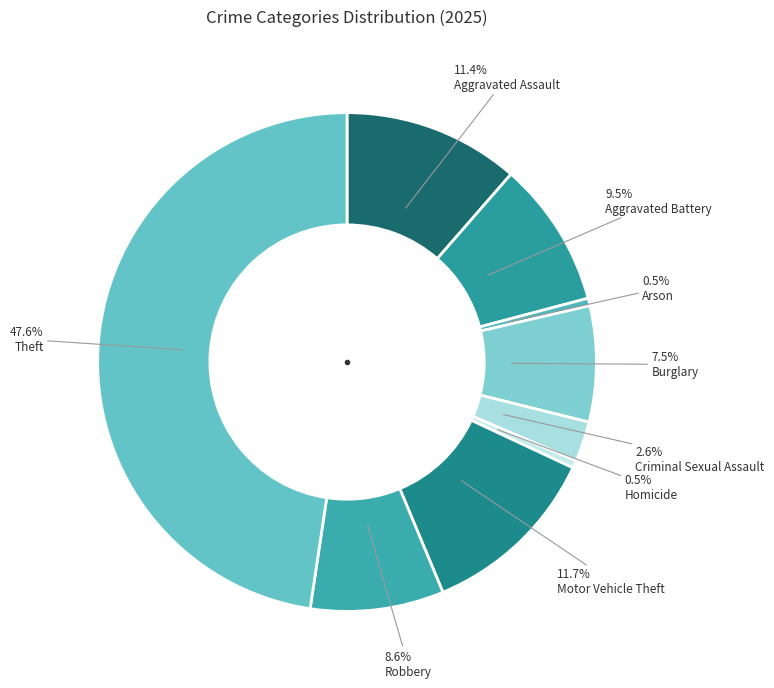

How many segments does this pie chart have?

9